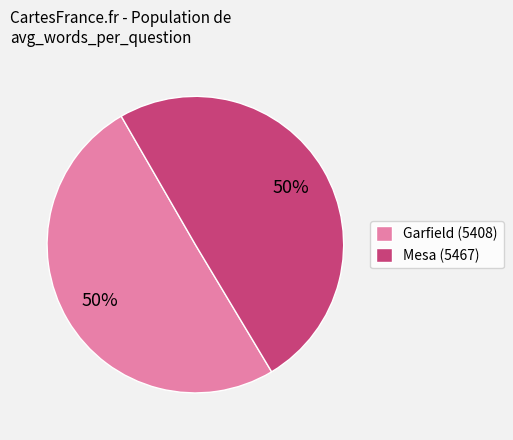

What is the ratio of the value at Garfield (5408) to the value at Mesa (5467)?

1.0